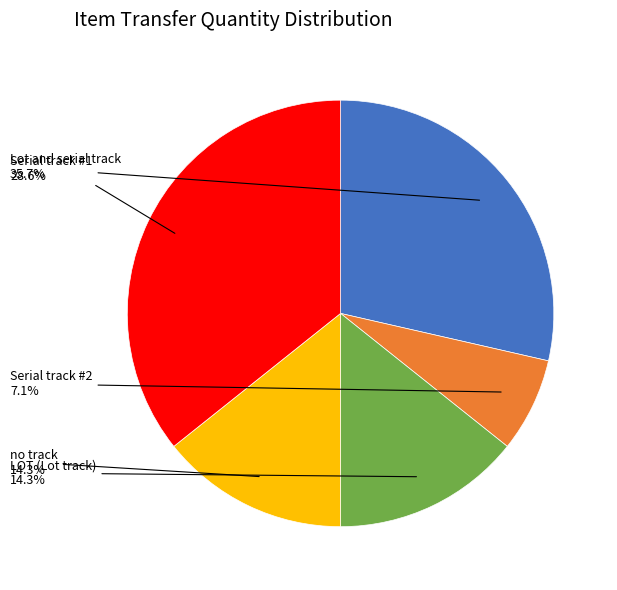

Is there a majority slice in this chart?

No